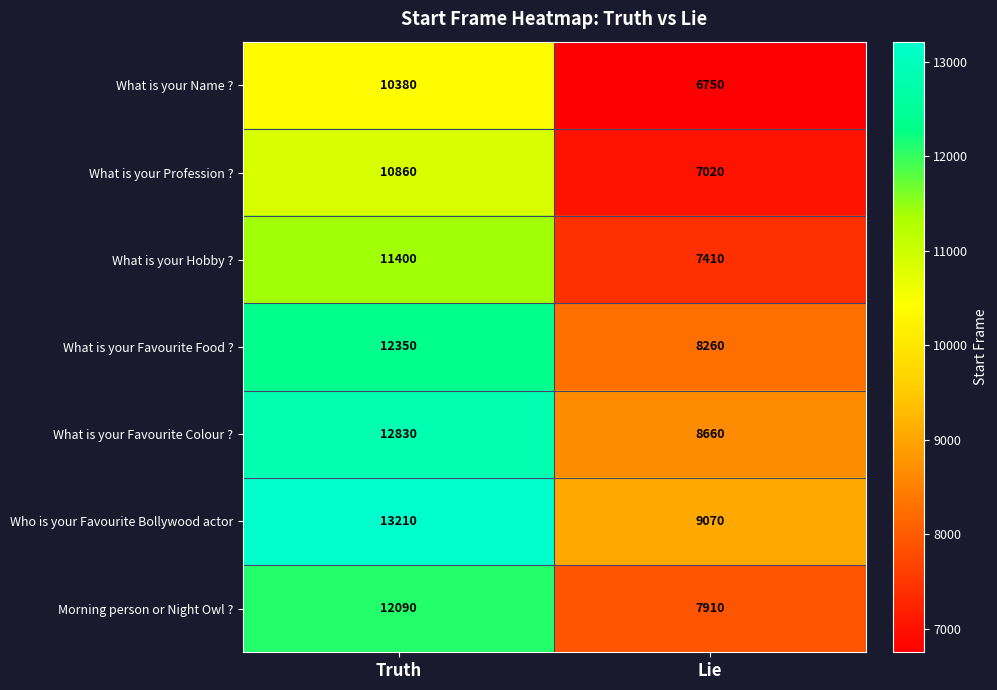

The value of What is your Favourite Colour ? at Lie is 5569. True or false?

False